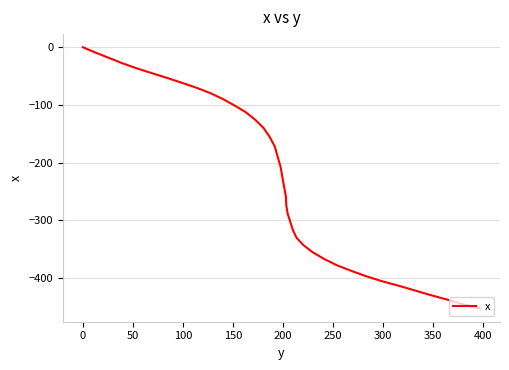

What is the minimum value shown in the chart?

-453.2